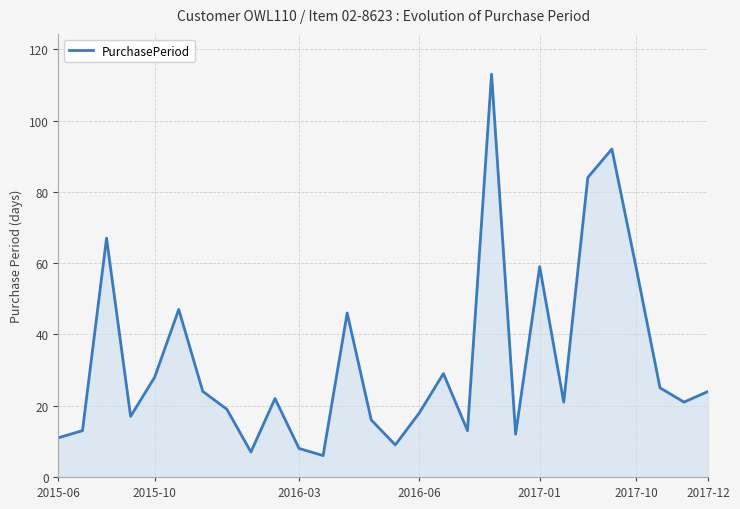

What is the smallest value displayed?

6